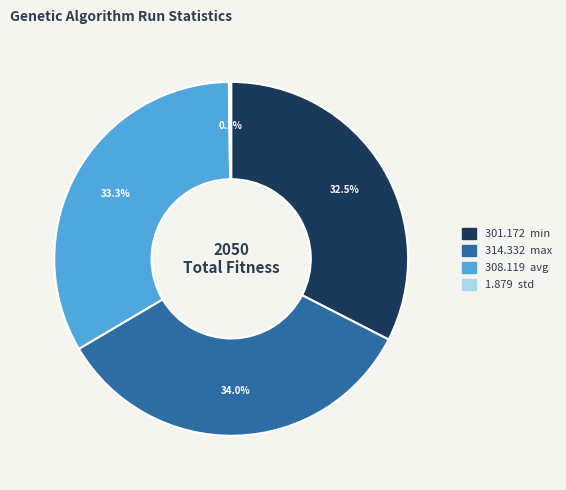

Is there a majority slice in this chart?

No